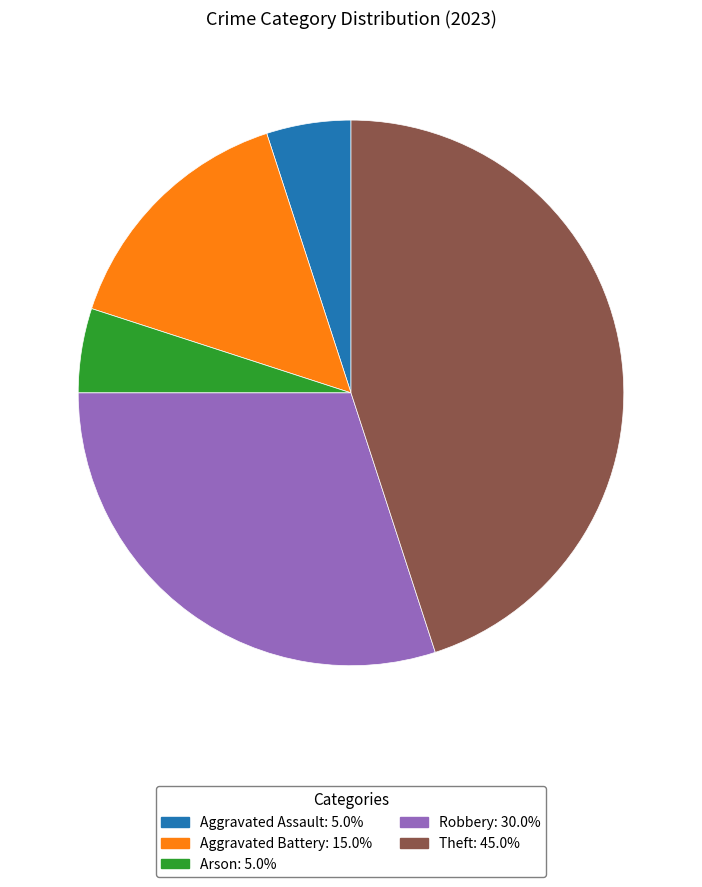

Is there any slice that represents more than half of the pie?

No